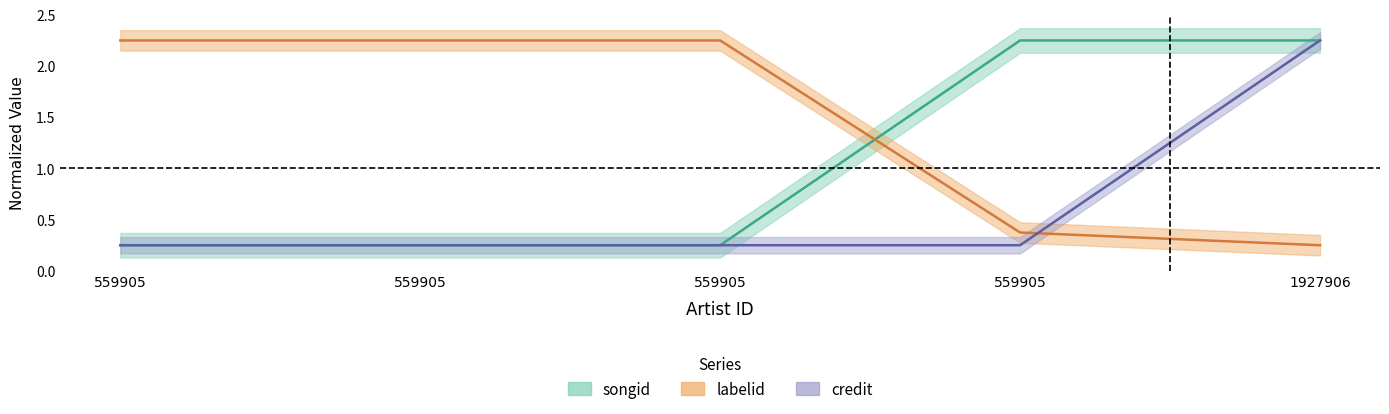

What are all the series names shown in the legend?

songid, labelid, credit